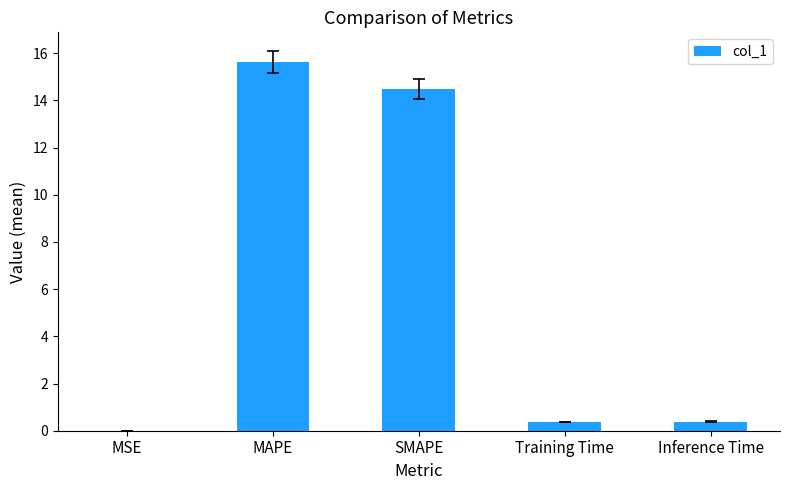

What is the sum of all values?

30.9